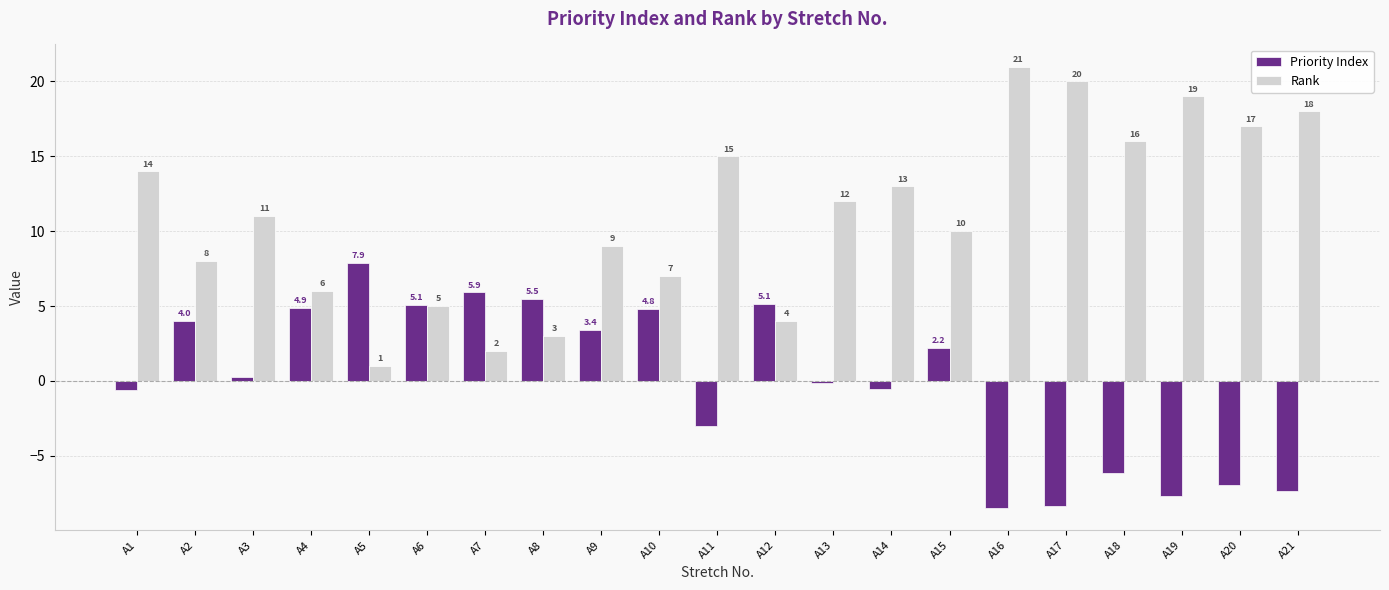

The Priority Index series shows 5.8 at A9. True or false?

False